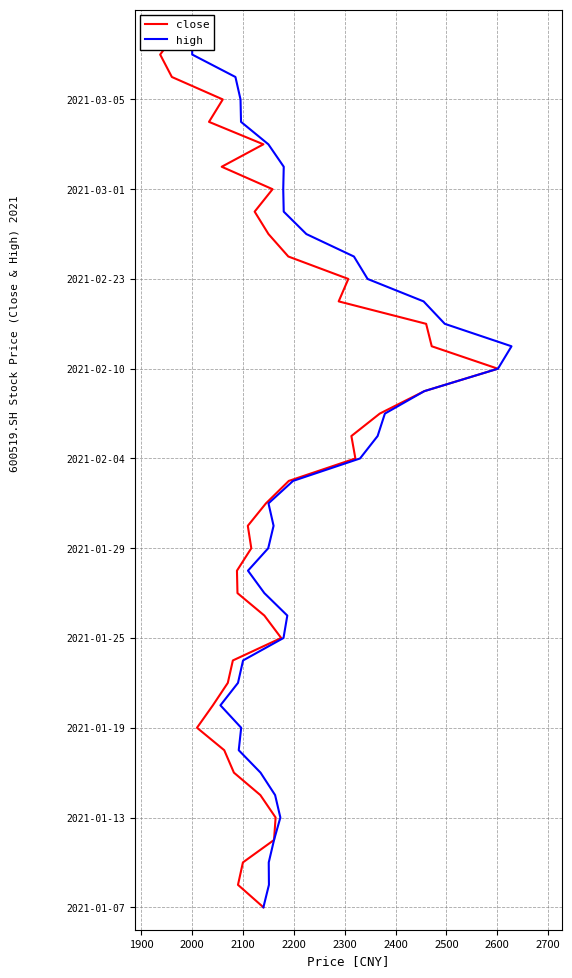

How many distinct data groups are displayed?

2